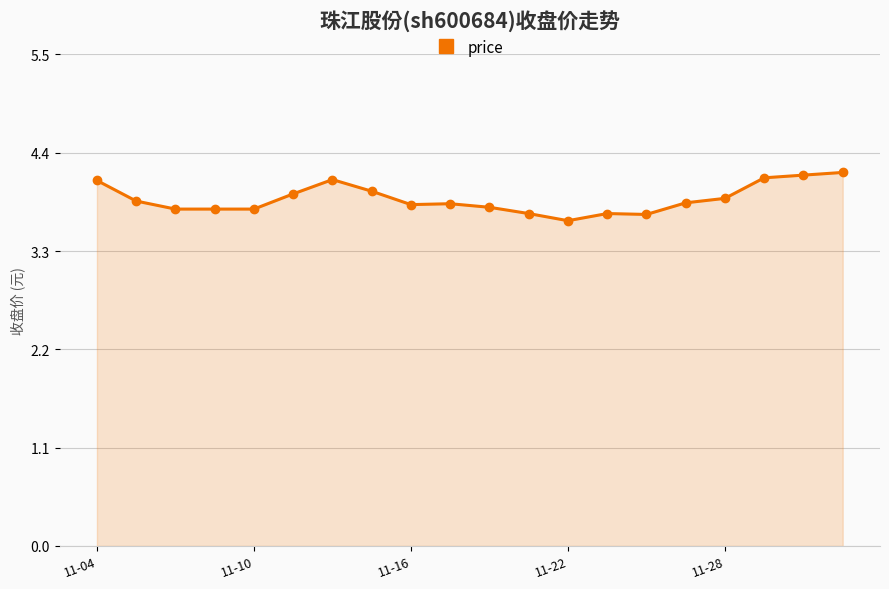

What is the average value?

3.9